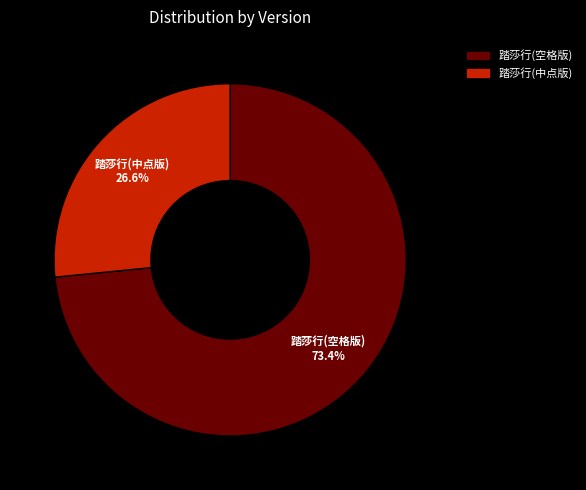

Is there a majority slice in this chart?

Yes